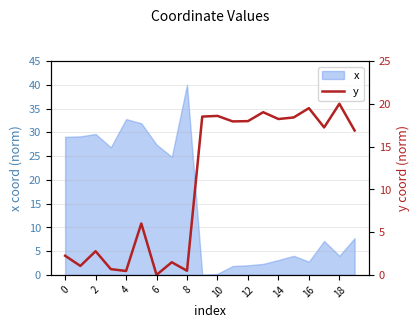

How many lines are shown in the chart?

1